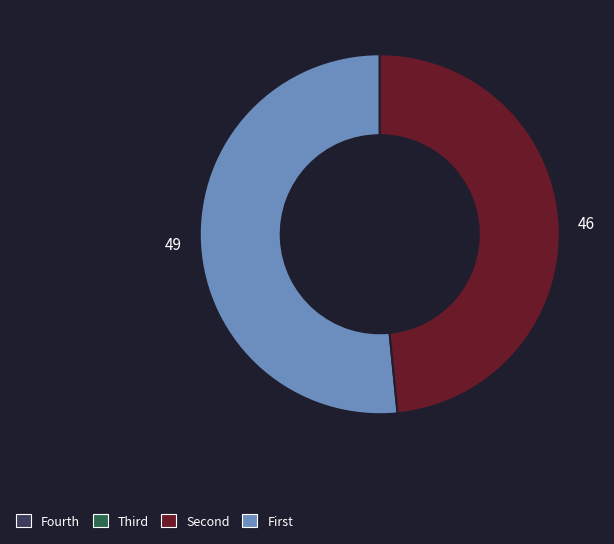

Is there a majority slice in this chart?

Yes